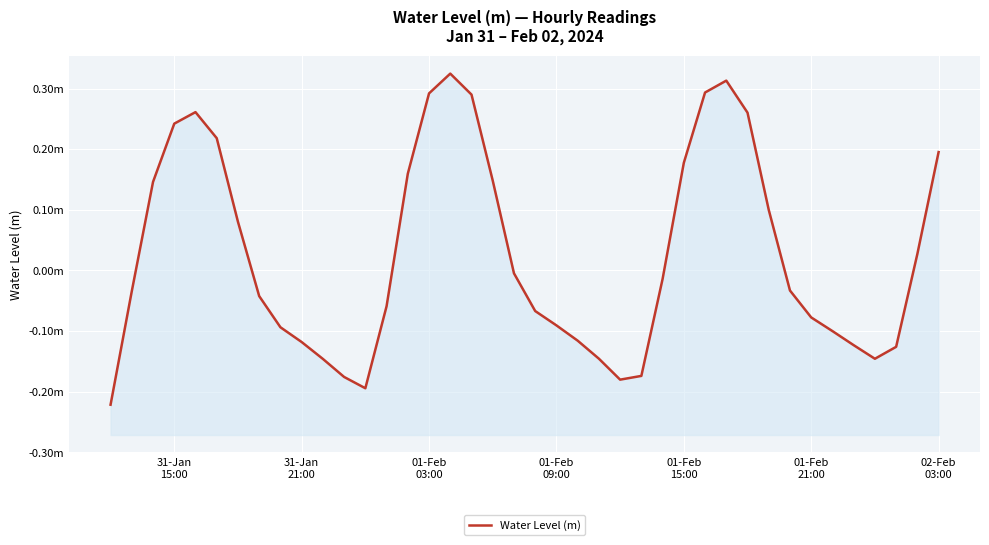

True or false: the data has more than 2 interior local peaks.

True